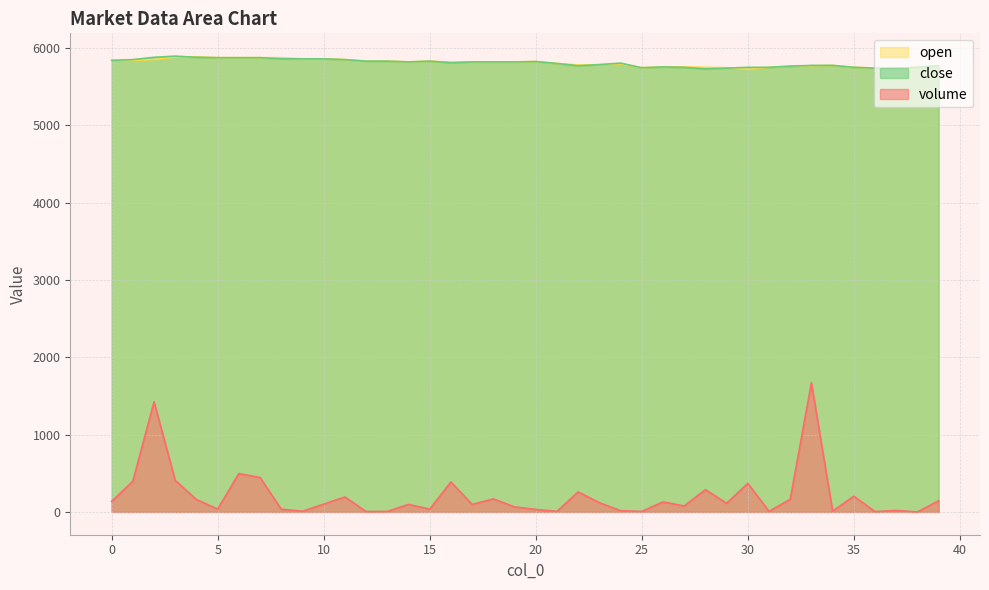

What is the value of the open point at the 40th from the left?

5770.0